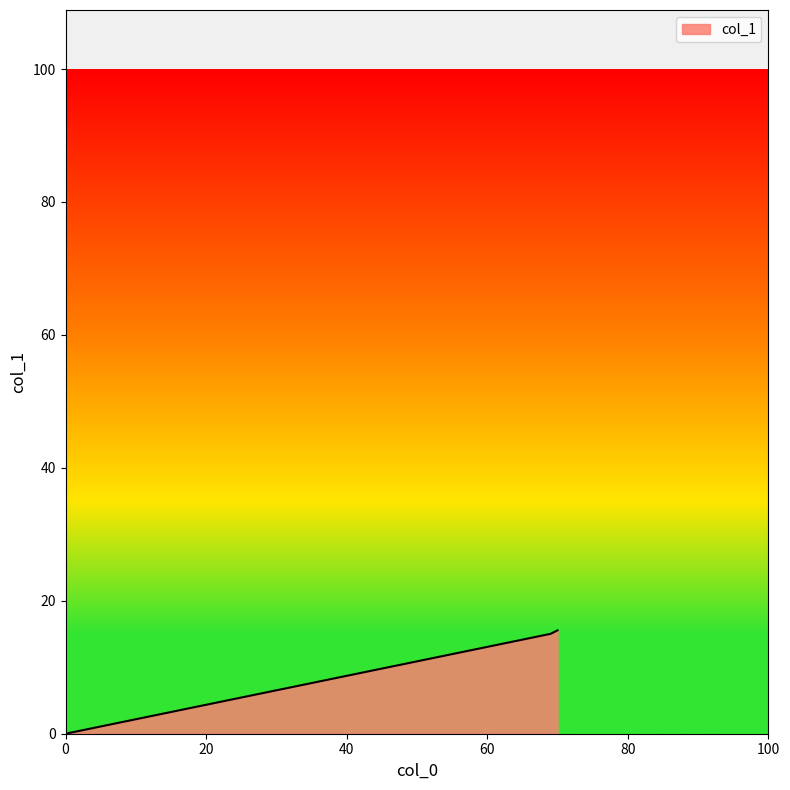

What is the maximum value shown in the chart?

15.6